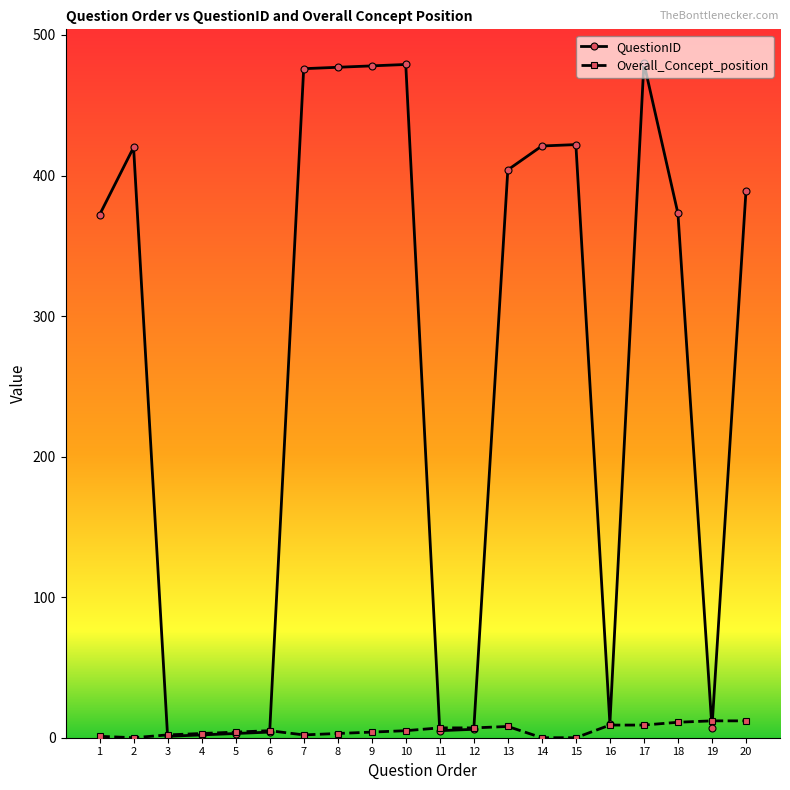

Which series has the largest total across all categories?

QuestionID